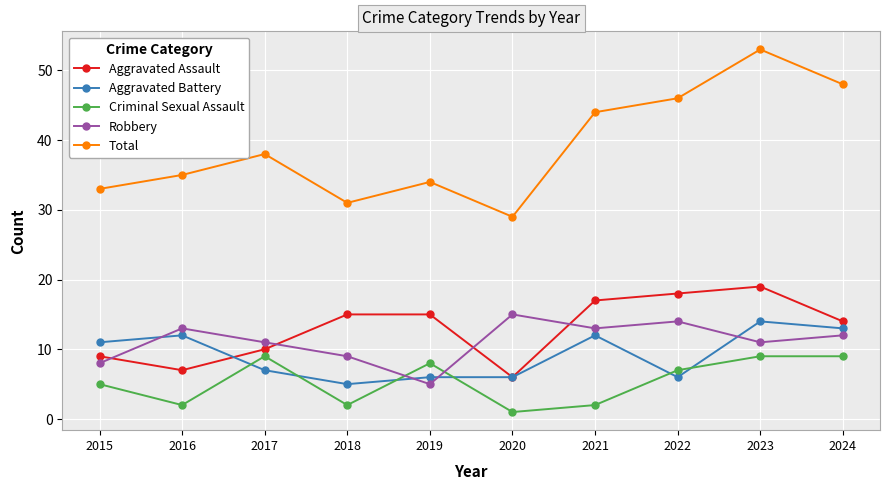

True or false: Total and Aggravated Battery intersect in this chart.

False